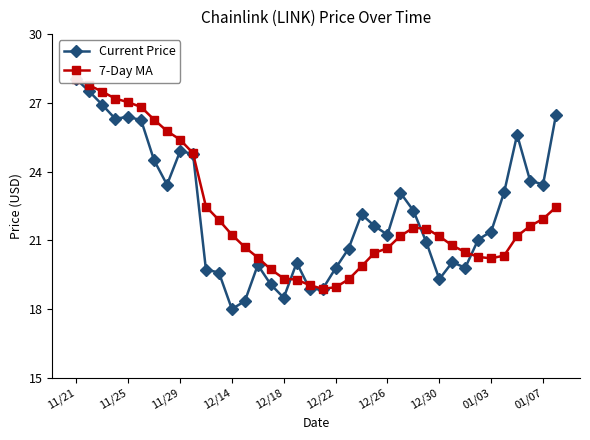

Which has a higher value, 37 or 16?

37